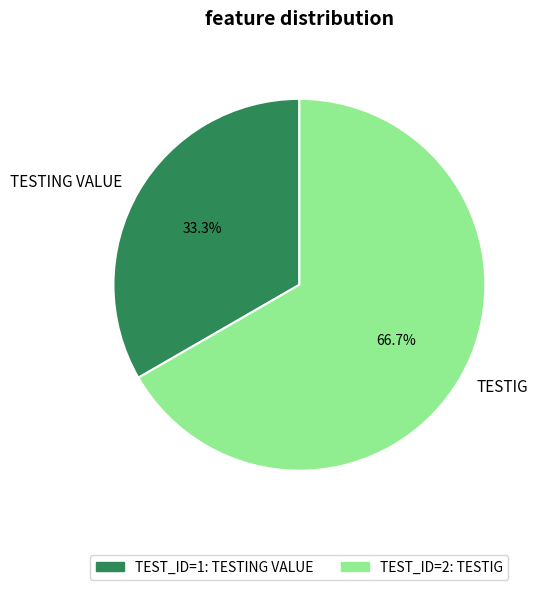

Which category has the biggest portion of the pie?

TESTIG